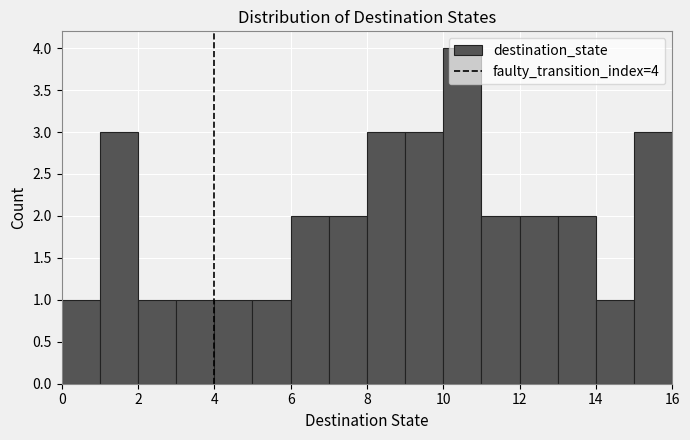

Which range on the x-axis has the tallest bar?

10 to 11